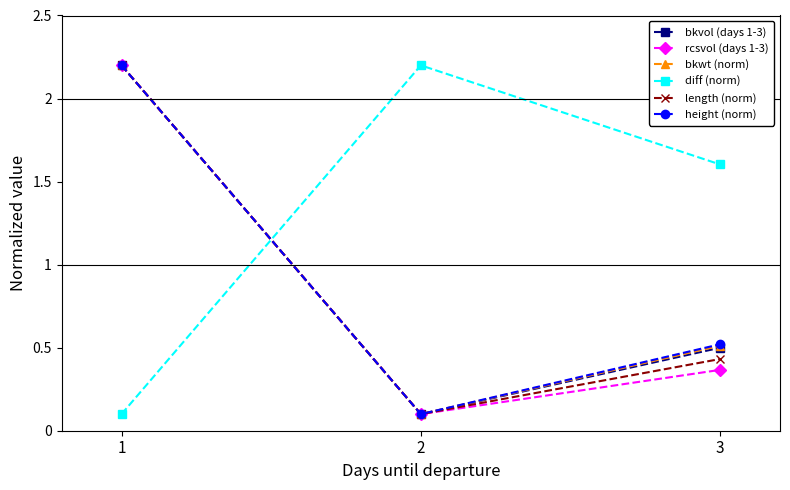

Does the chart display data point markers on the line(s)?

Yes